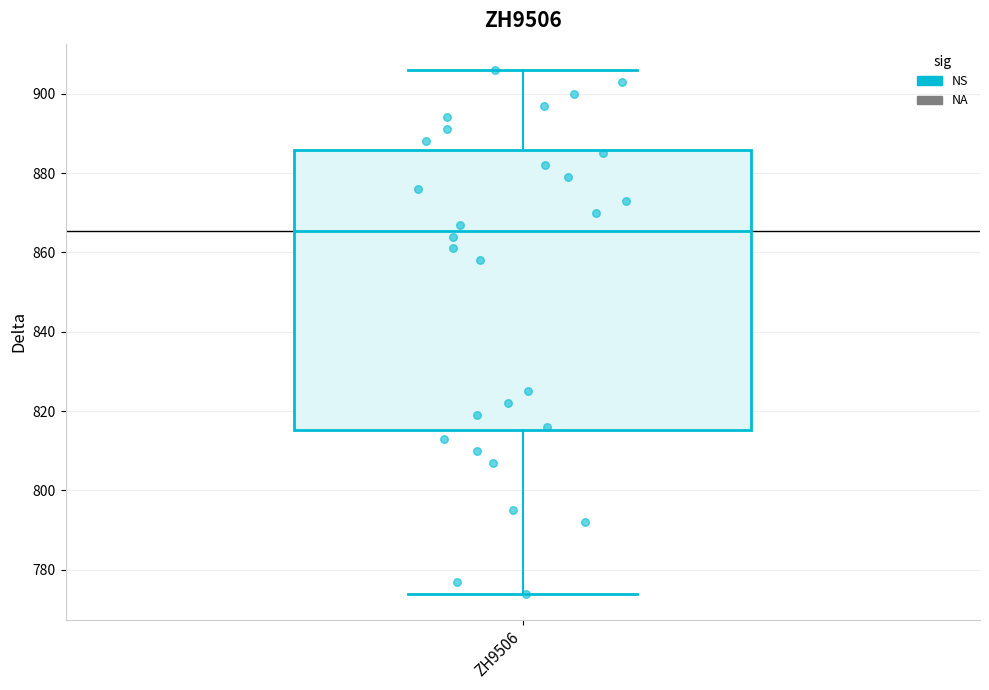

Where is the upper edge of the box for ZH9506 on the y-axis? The values are not printed on the chart, so give them approximately, as read against the axis.

886